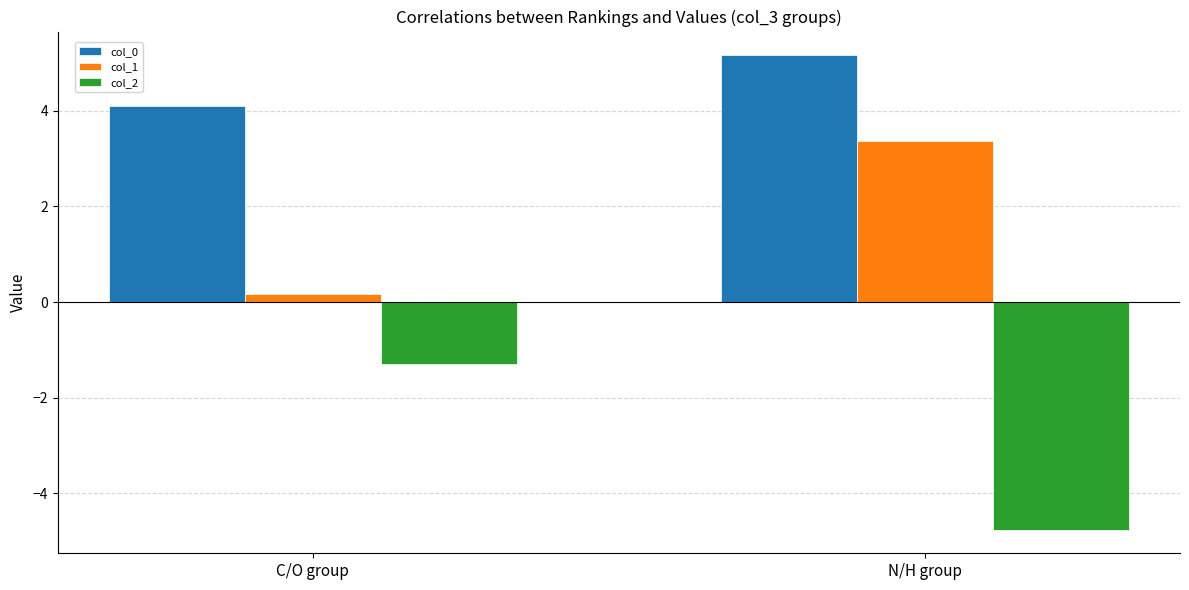

What is the difference between the maximum and minimum values in the col_1 series?

3.2